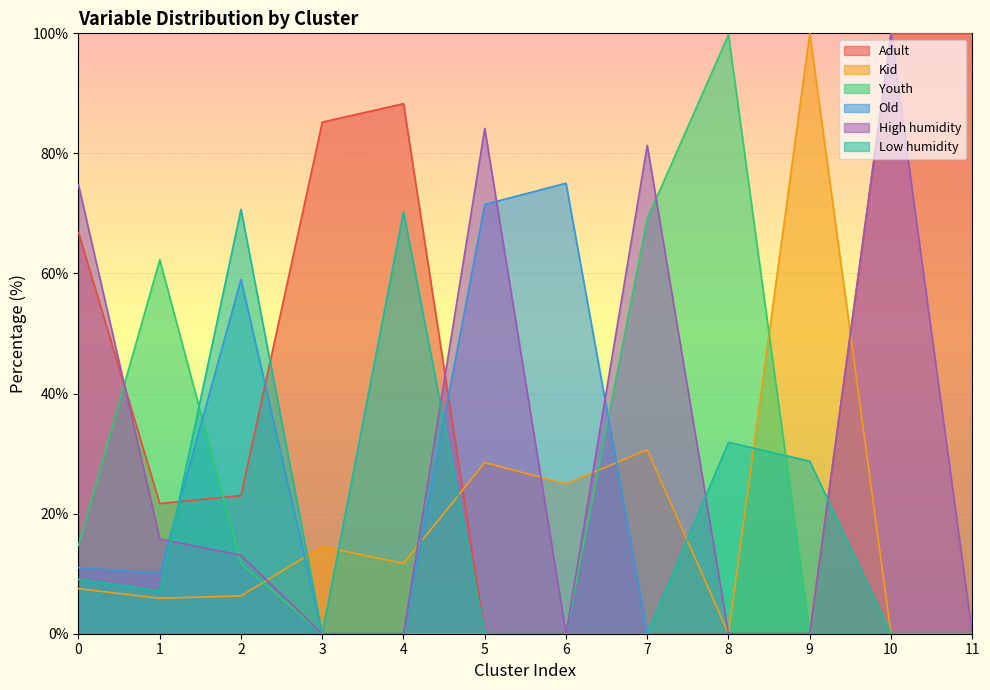

Does the chart display data point markers on the line(s)?

No